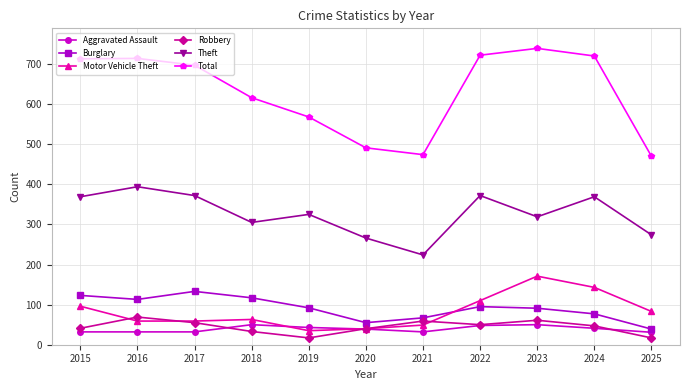

True or false: Burglary and Robbery intersect in this chart.

False